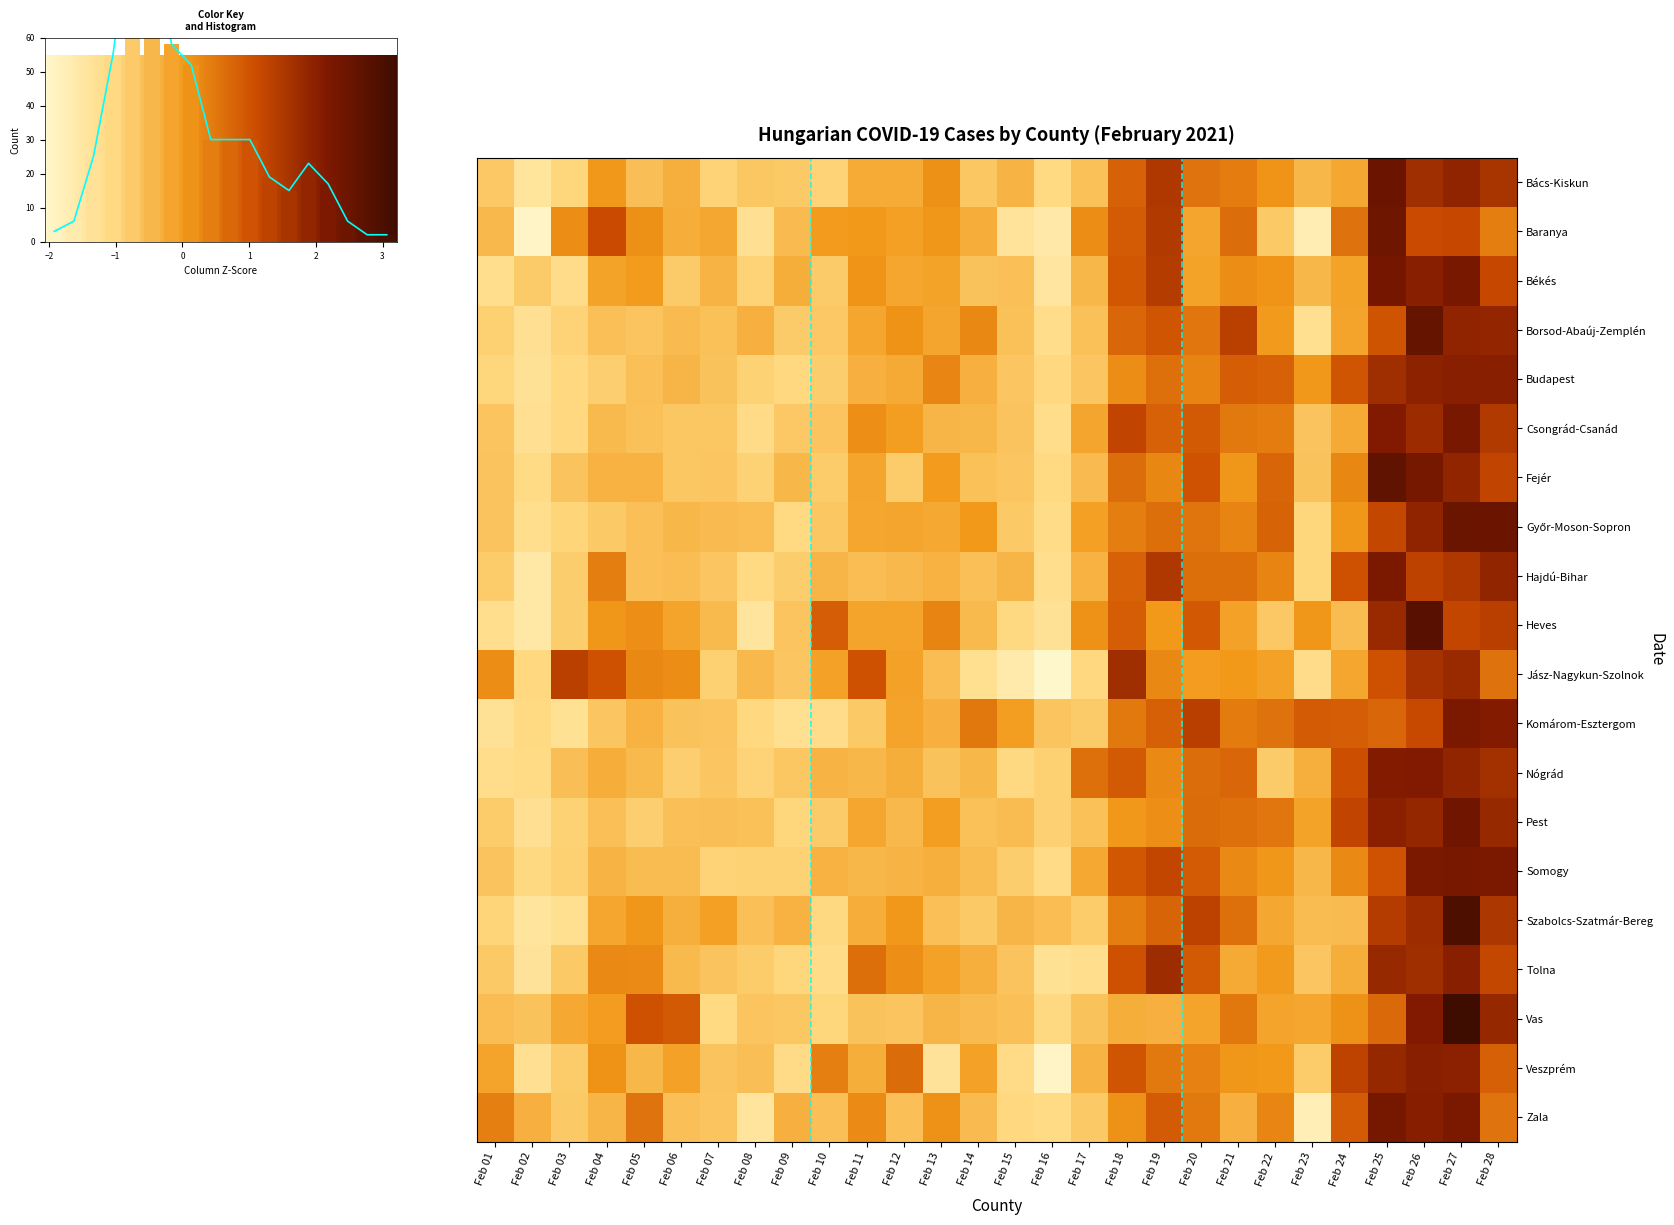

The value of Fejér at Feb 22 is 0.8. True or false?

True